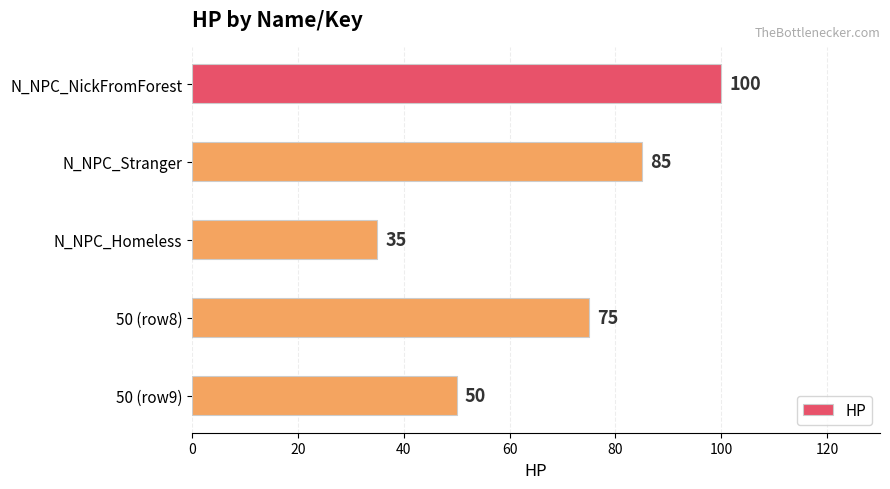

True or false: the data shows 50 at 50 (row9).

True